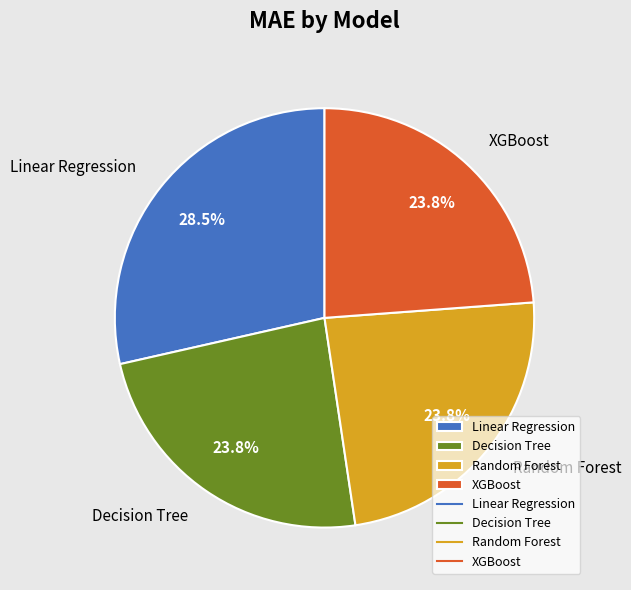

True or false: Random Forest accounts for 24% of the total.

True